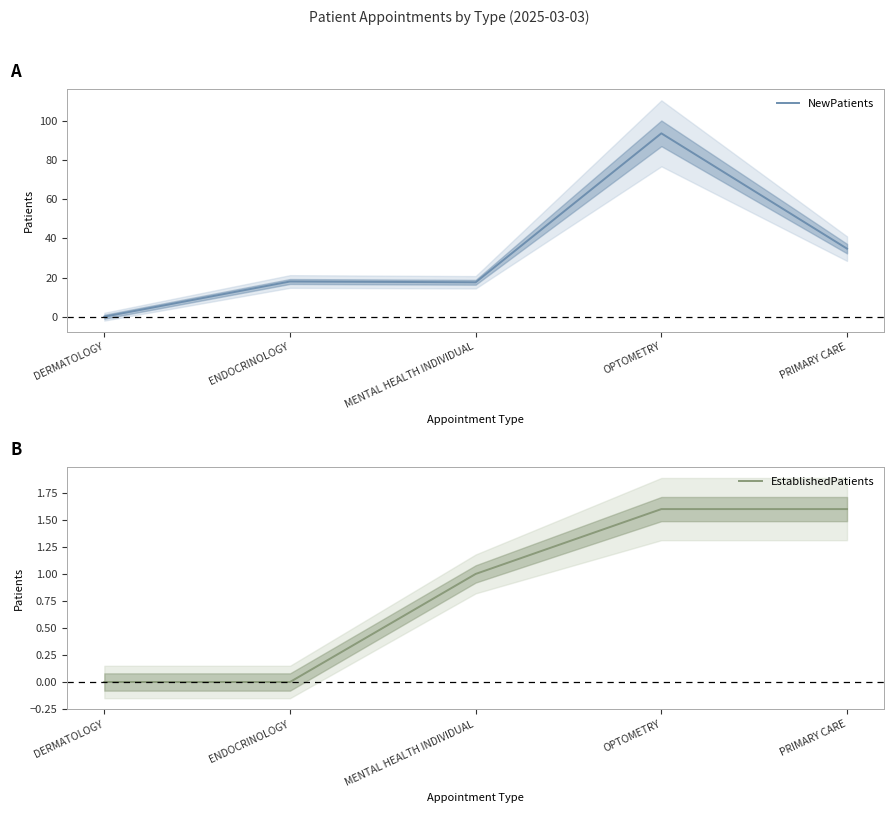

The value of NewPatients at DERMATOLOGY is -38.4. True or false?

False